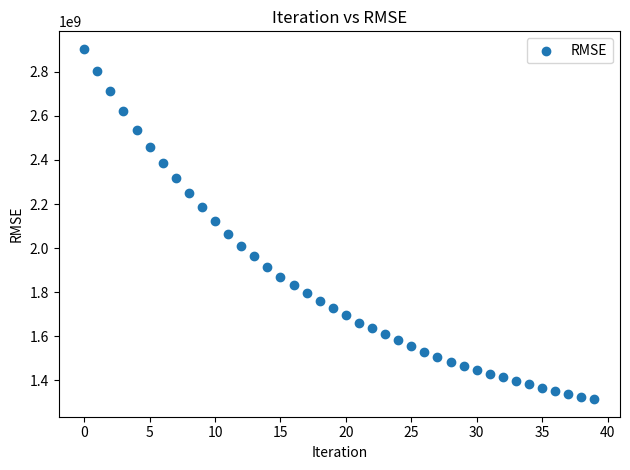

What is the range of Y values (max minus min)?

1588083496